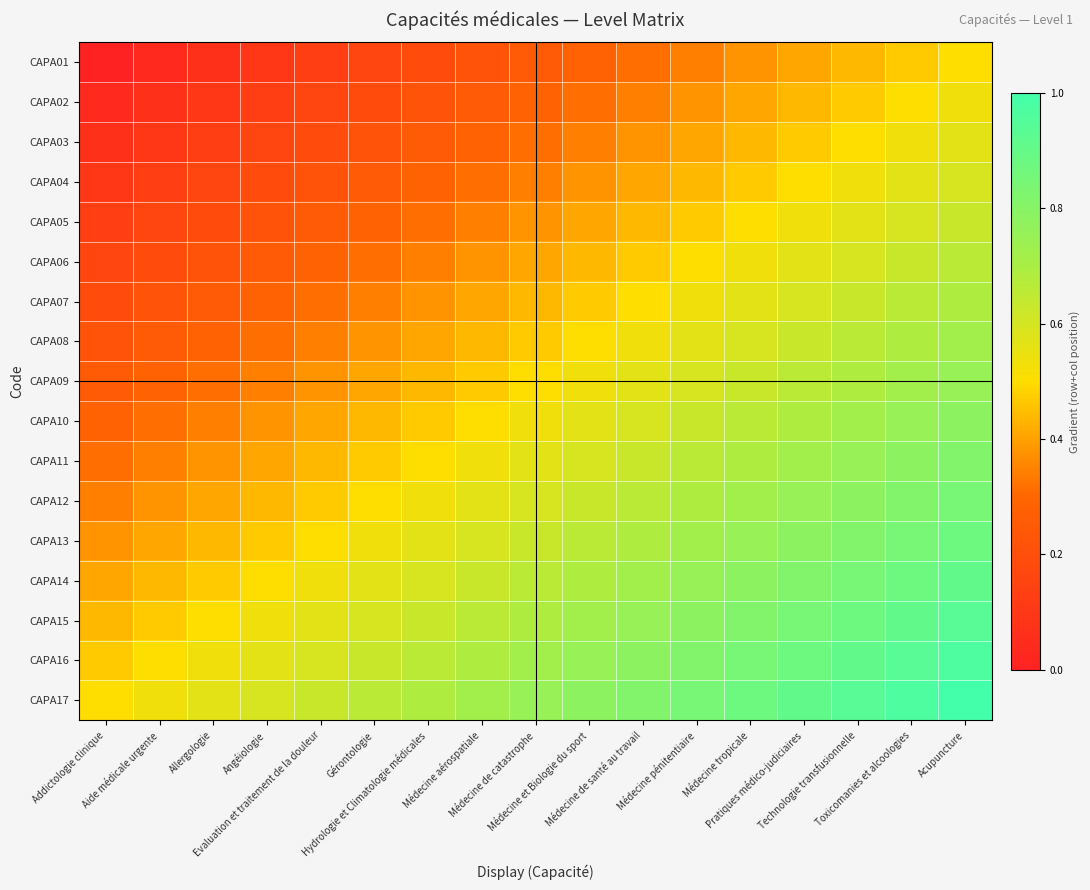

What is the difference between the highest and lowest values at Gérontologie?

0.5